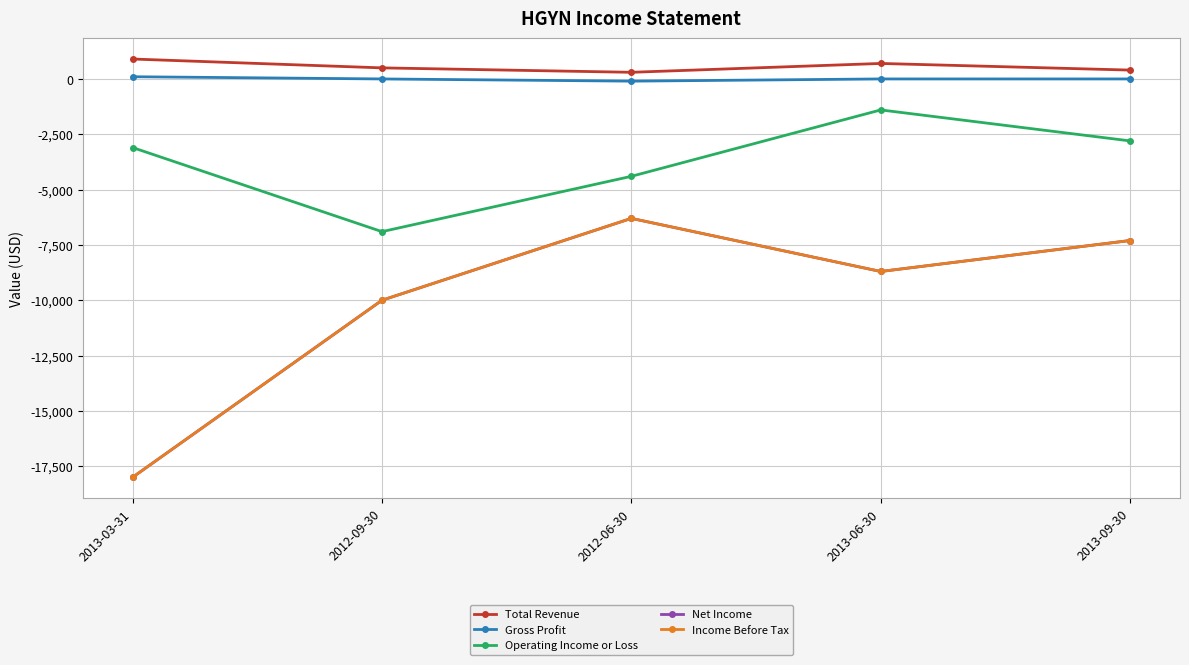

Does the chart have visible grid lines?

Yes